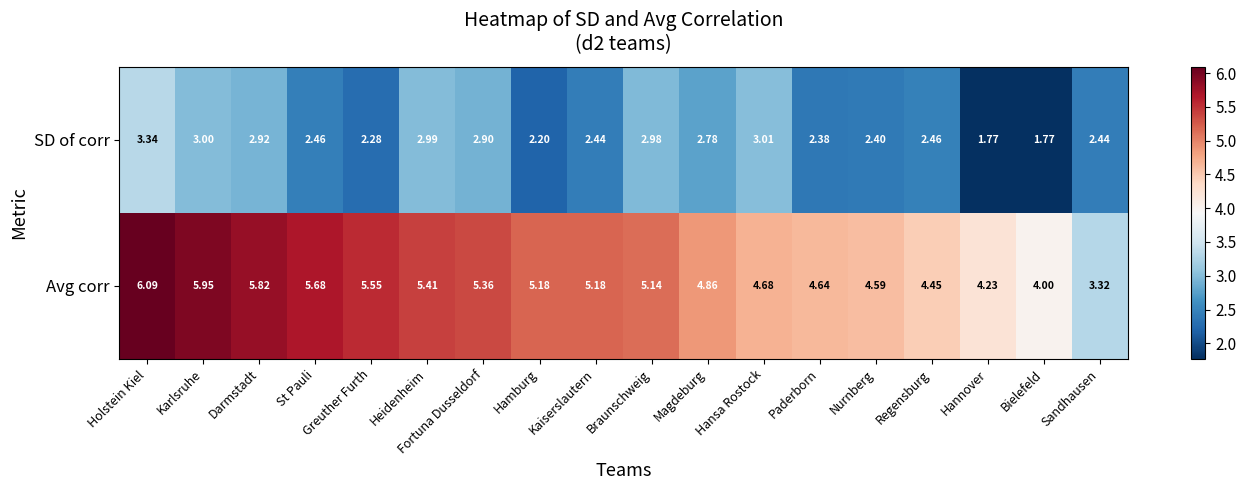

At how many categories does at least one series exceed 3?

18